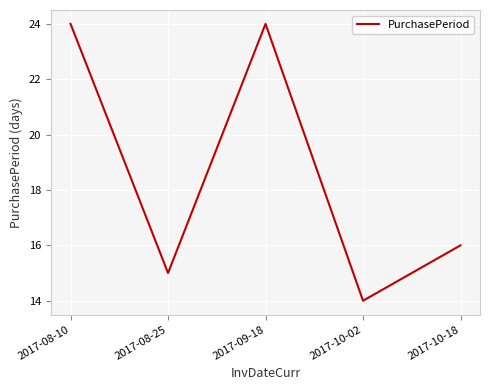

What is the change in value from 2017-10-02 to 2017-10-18?

+2